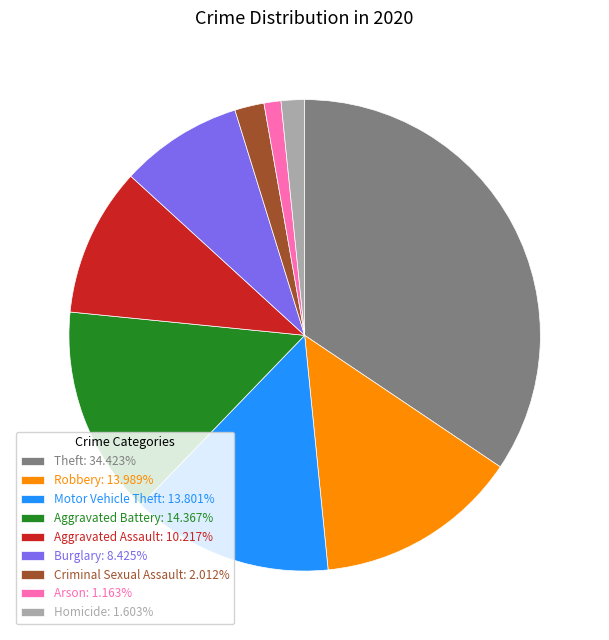

Combined, do Homicide: 1.603% and Robbery: 13.989% account for over 50%?

No